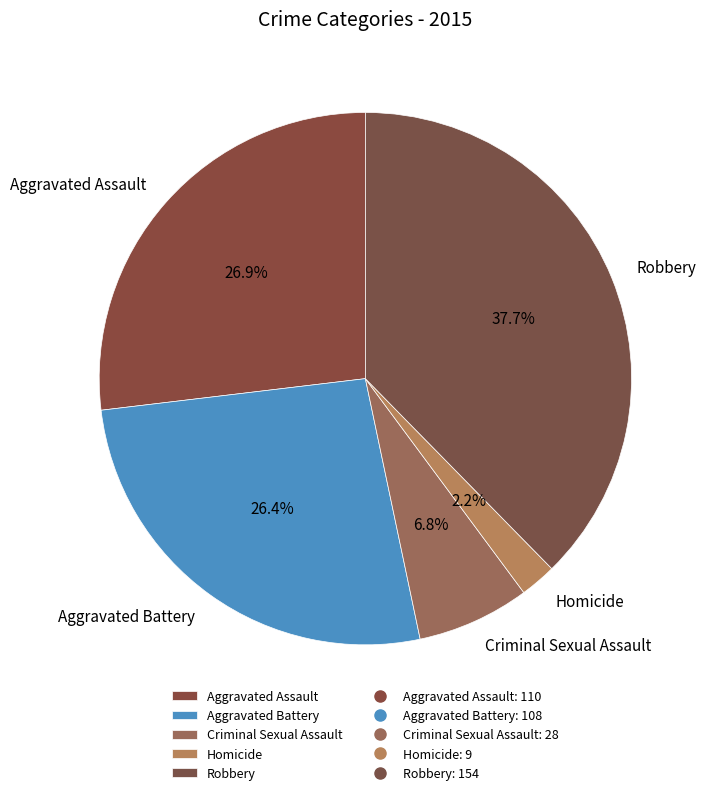

The Criminal Sexual Assault slice represents 1% of the pie. True or false?

False